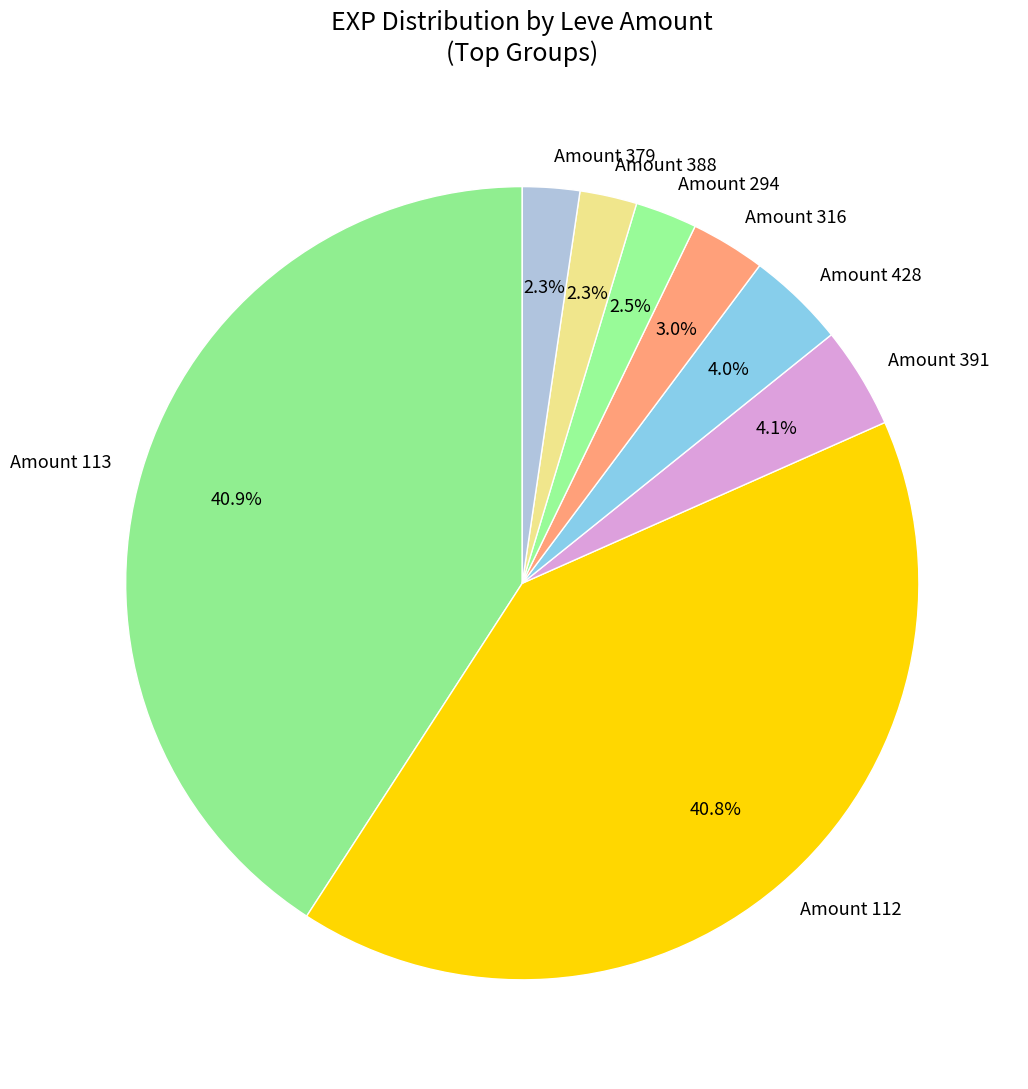

What is the ratio of the value at Amount 428 to the value at Amount 316?

1.3